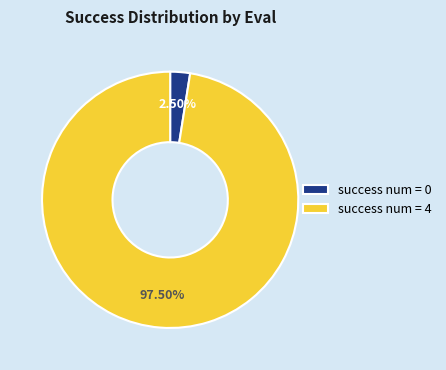

To the nearest percent, what is the difference between the success num = 0 and success num = 4 slice percentages?

95%